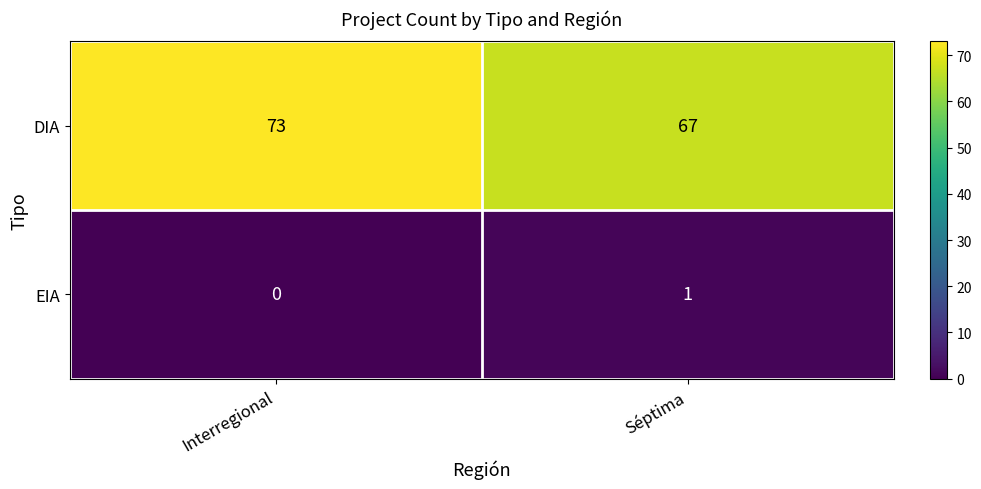

What is the difference between the highest and lowest values at Interregional?

73